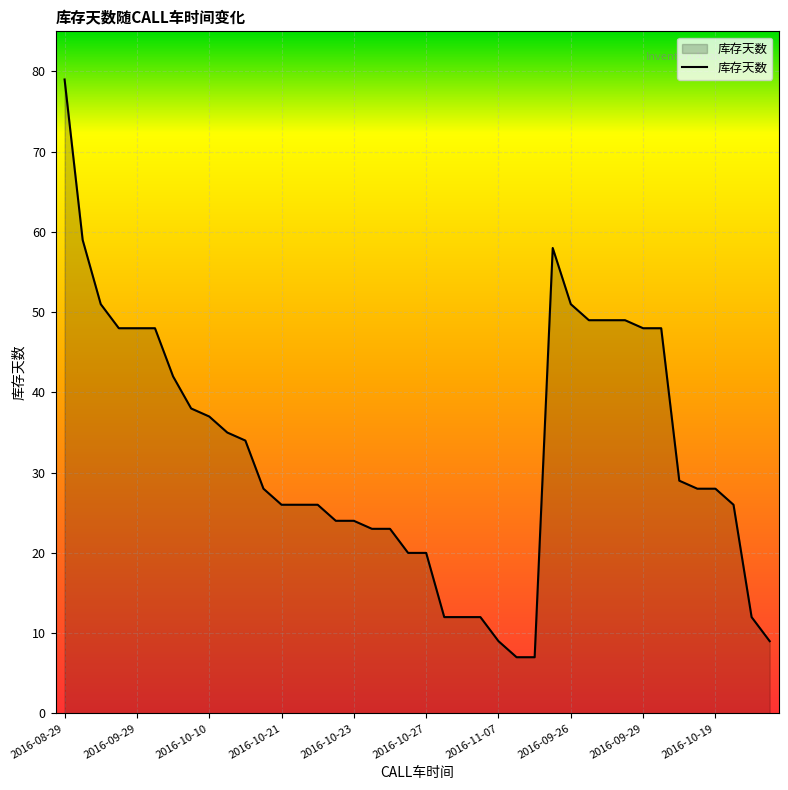

What is the minimum value shown in the chart?

7